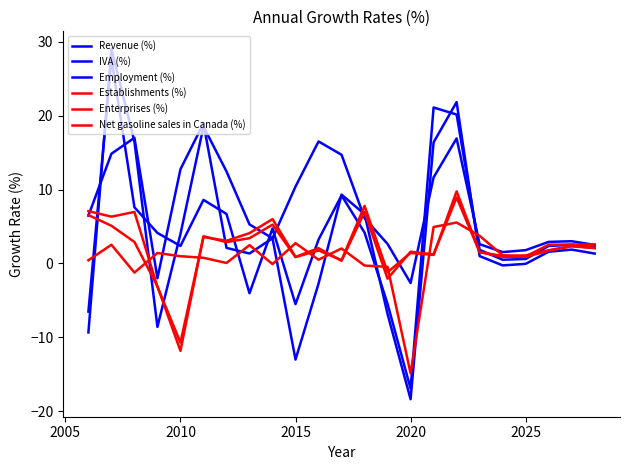

How many lines are shown in the chart?

6